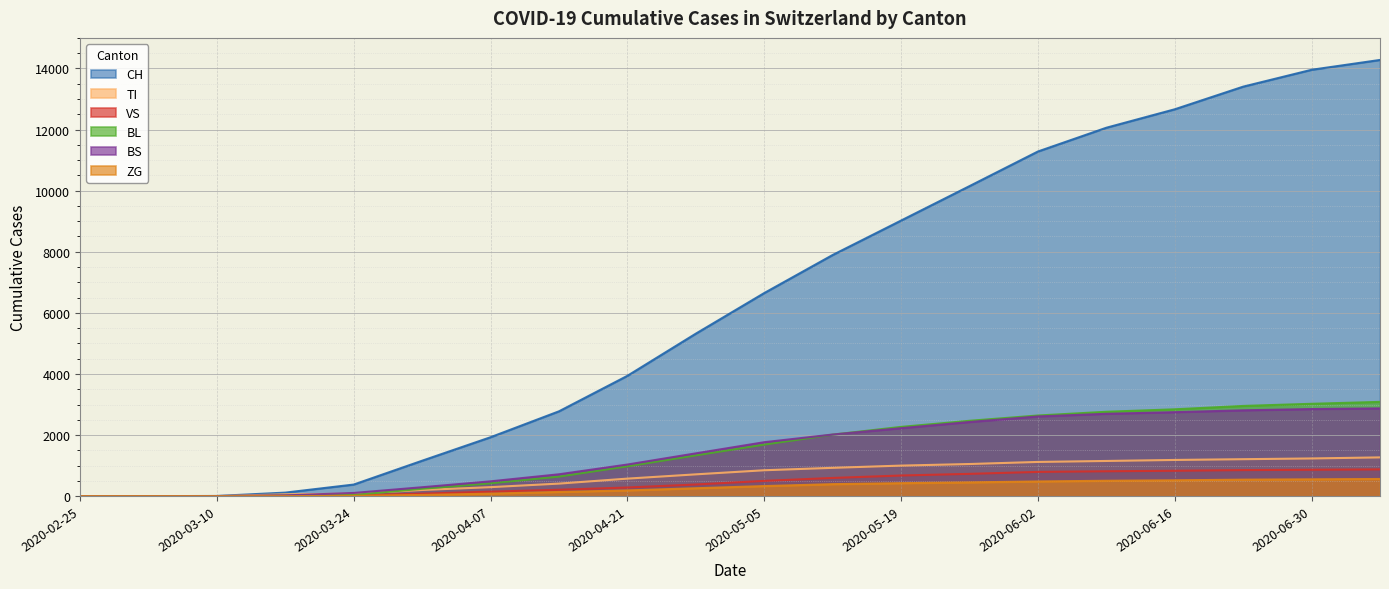

What is the sum of all TI values?

13335